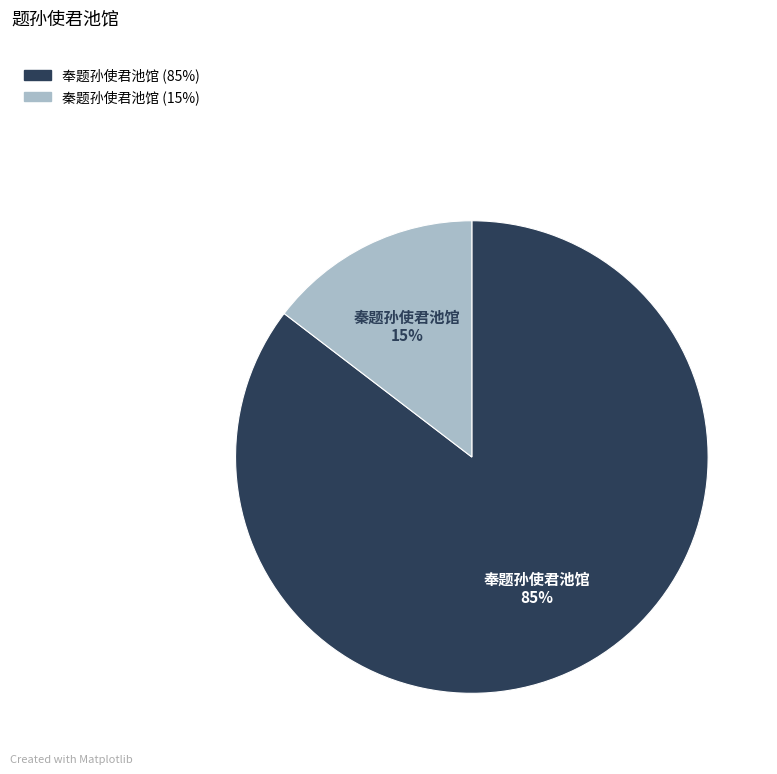

Count the number of slices in the pie.

2